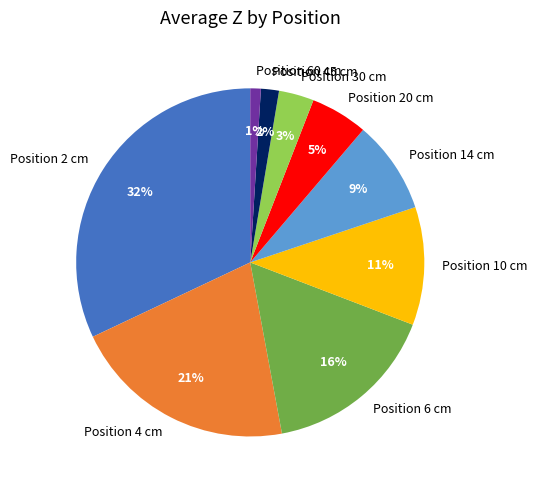

How many segments does this pie chart have?

9